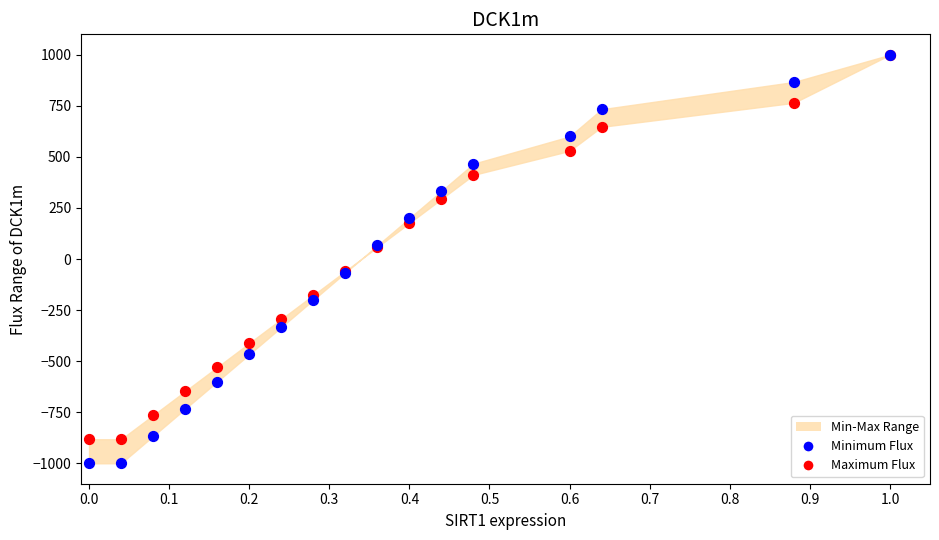

Which series reaches the minimum Y coordinate?

Minimum Flux